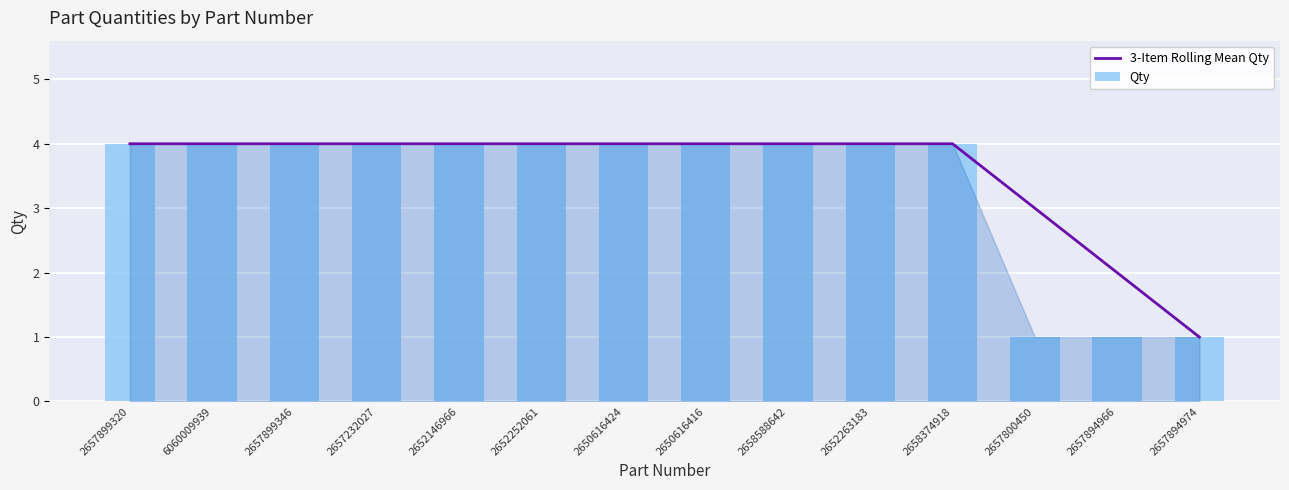

At which category is the sum across all series the highest?

2657899320